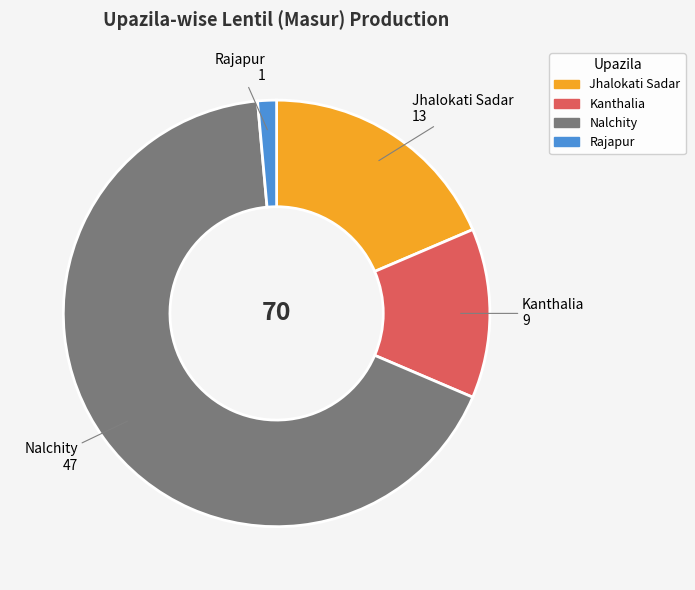

Is it true that Jhalokati Sadar is 11% of the pie?

False